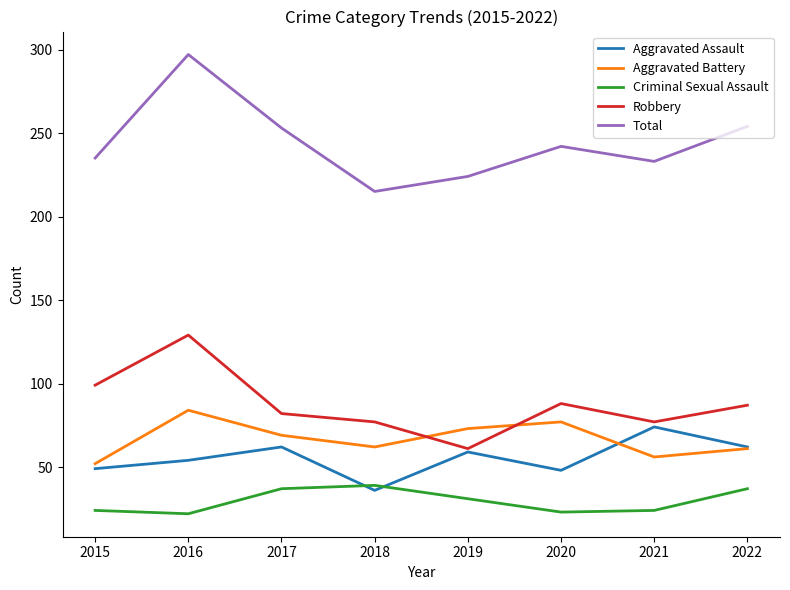

Is the value of Aggravated Battery at 2016 greater than the value of Robbery at 2019?

Yes